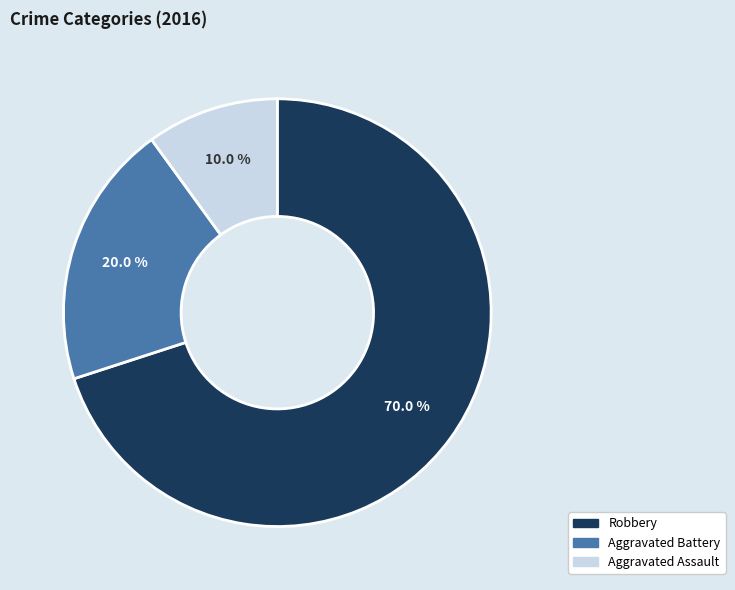

Is there a majority slice in this chart?

Yes